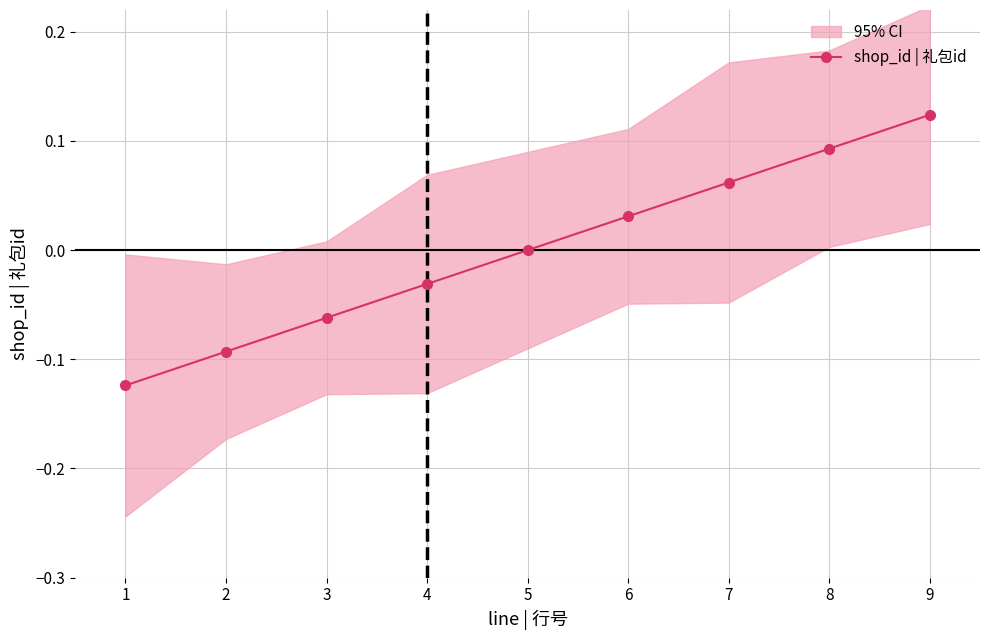

Read the value at 8.

0.1